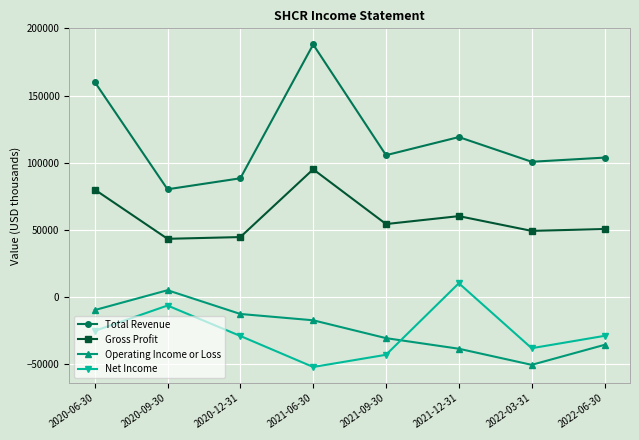

Where is Net Income nearest to the value -21000?

2020-06-30